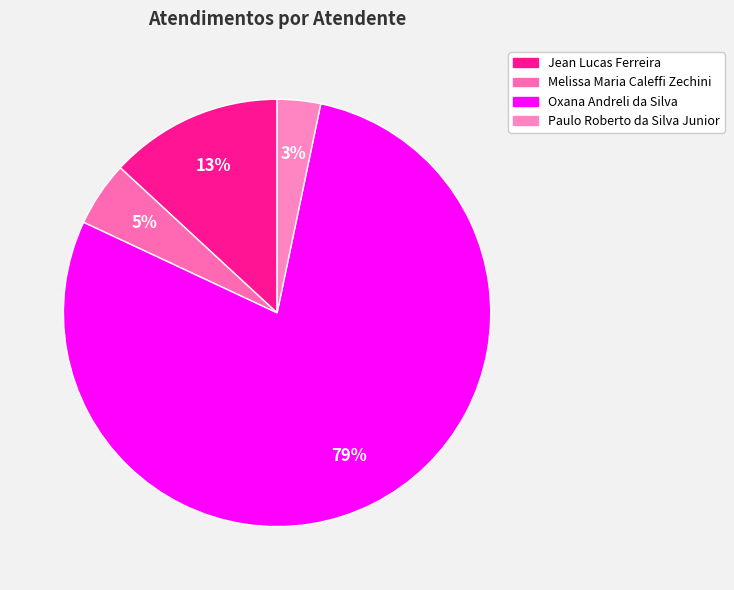

To the nearest percent, what is the average slice percentage?

25%